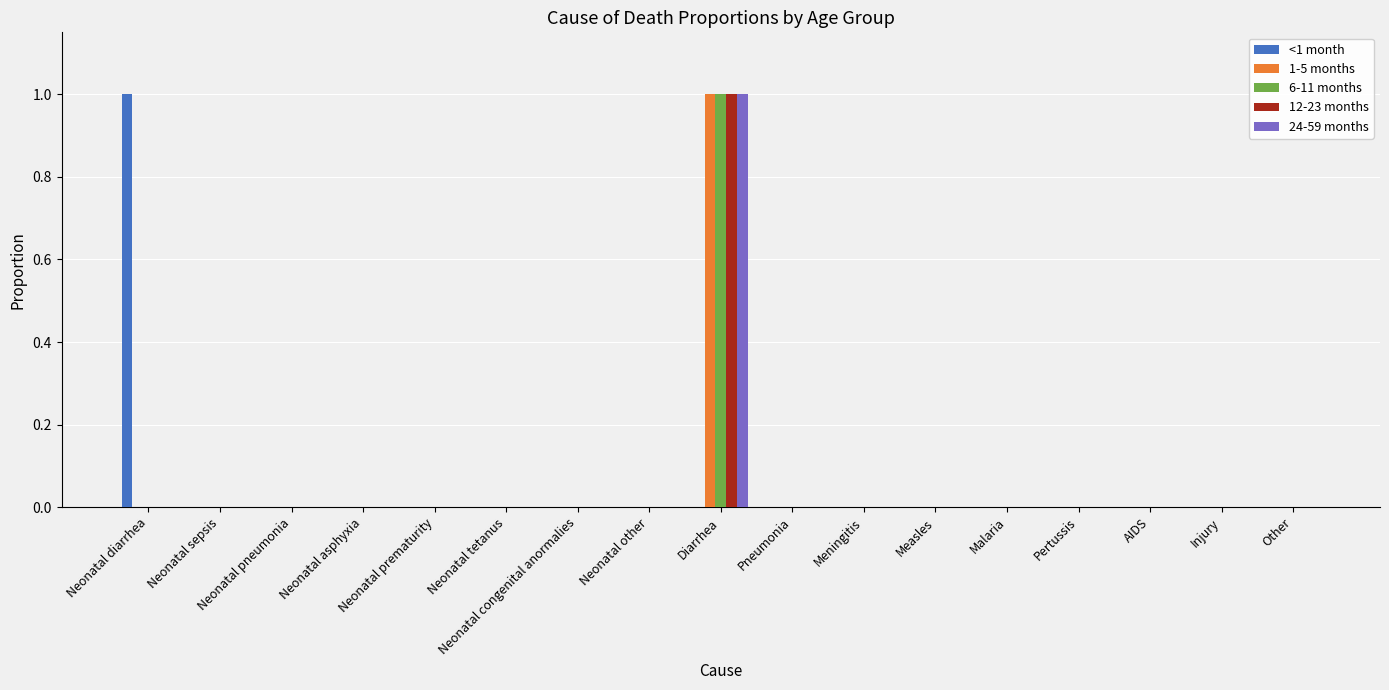

Are the bars horizontal?

No